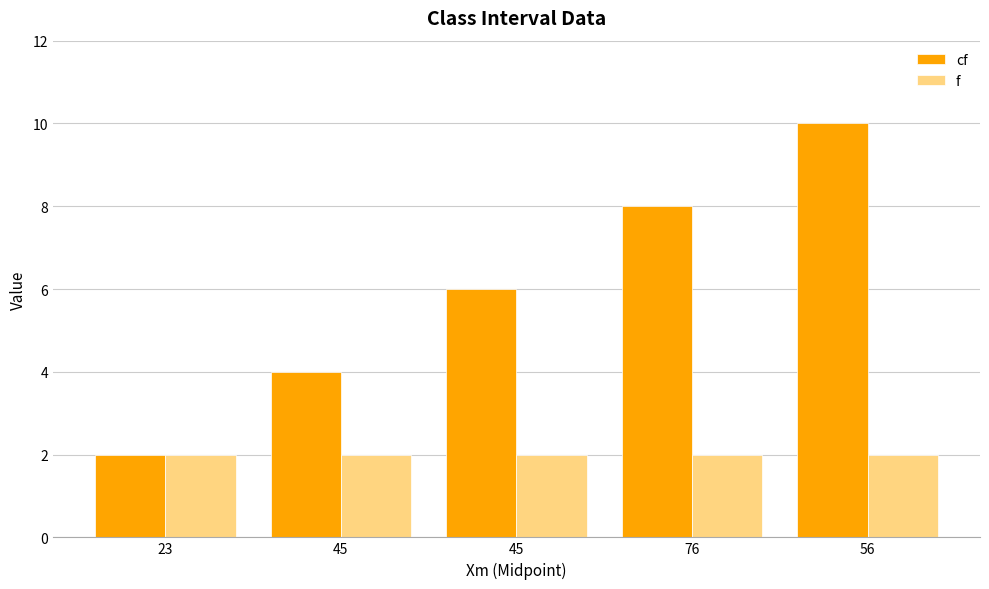

List the series in order of their peak value, lowest first.

f, cf